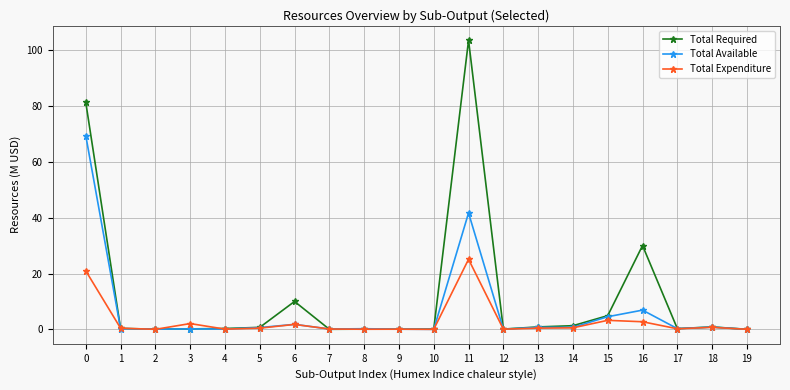

True or false: Total Expenditure has a value of 0.1 at 4.

True